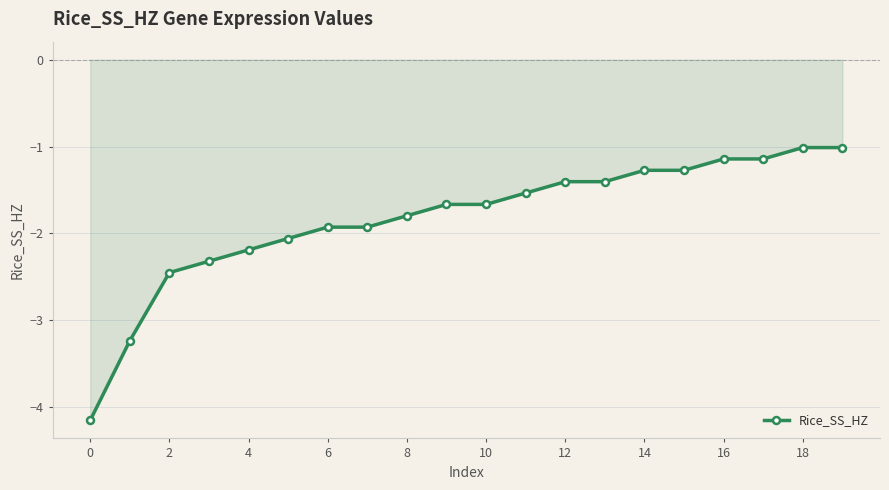

What is the maximum value shown in the chart?

-1.0